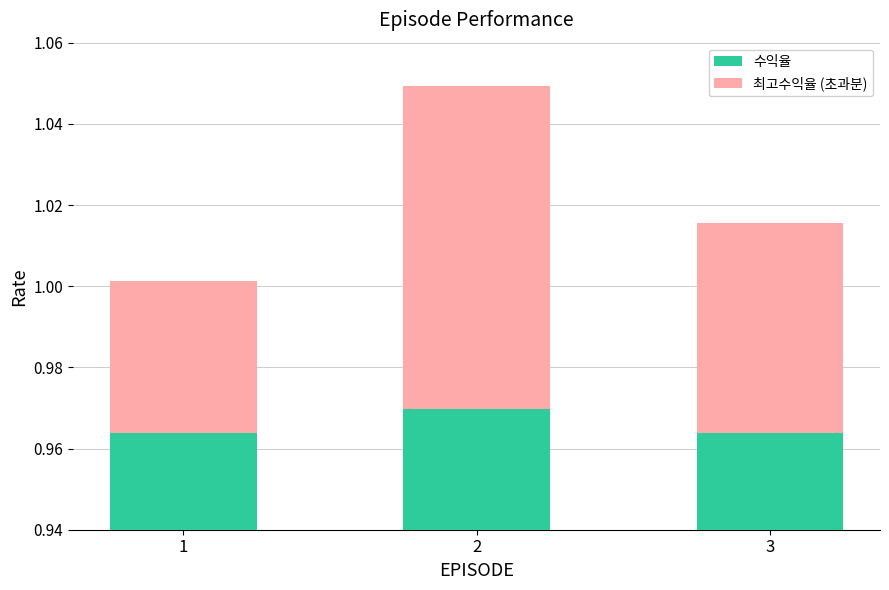

Which category has the highest value in the 수익율 series?

2